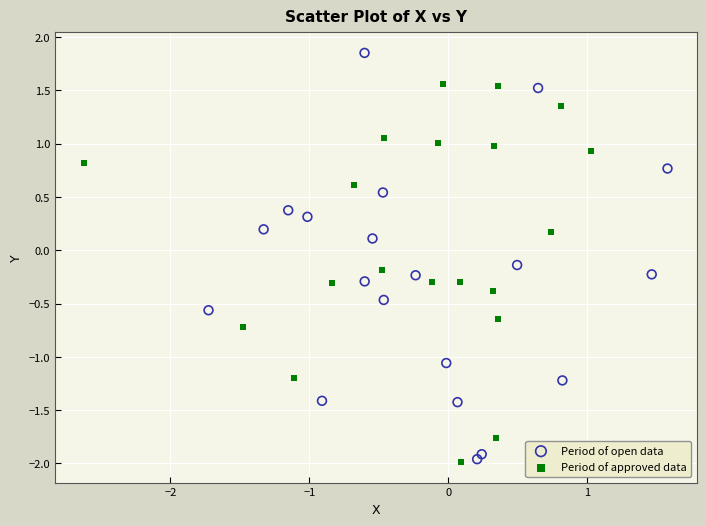

Which series contains the highest Y value?

Period of open data